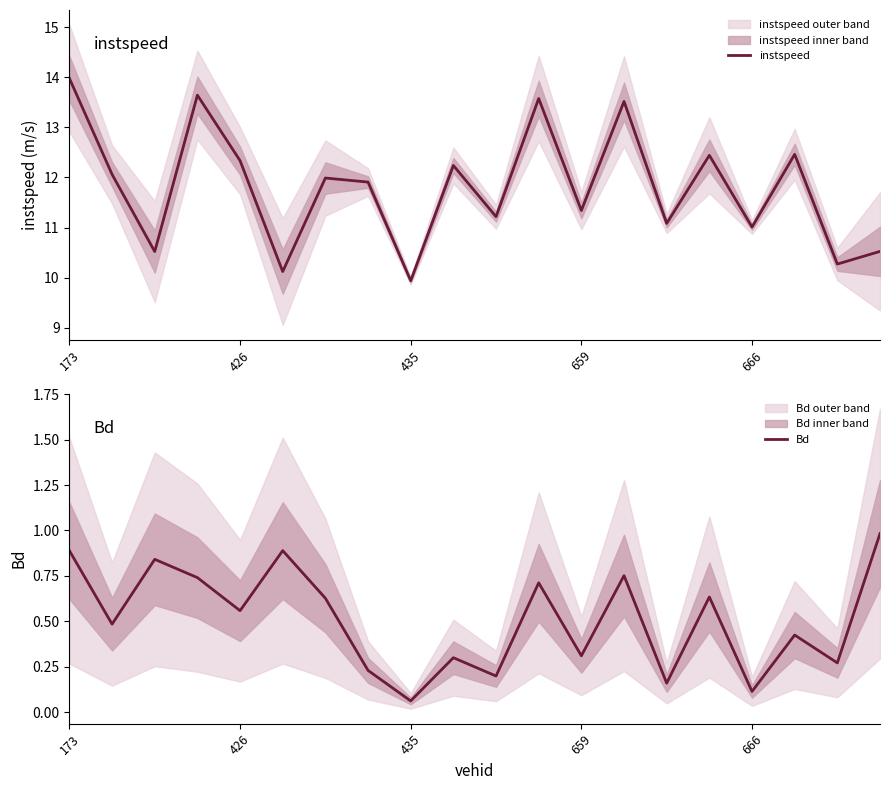

Where is Bd nearest to the value 0?

435